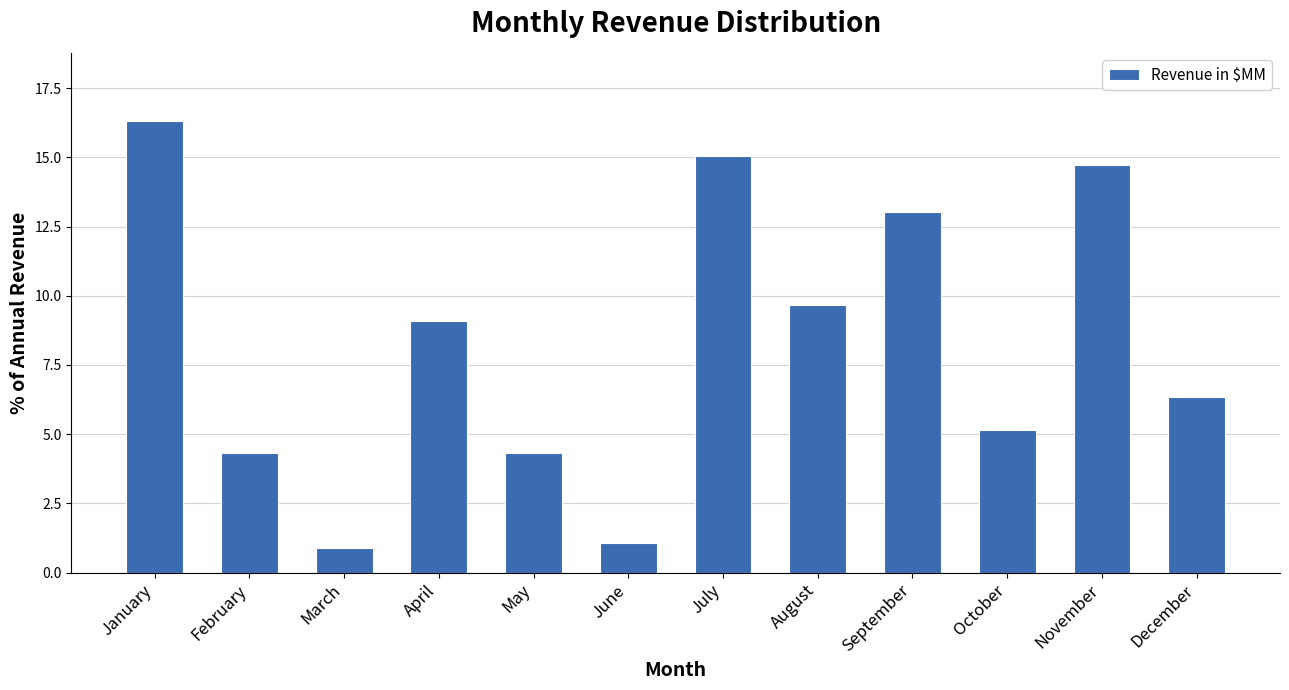

Reading left to right, list all the values displayed in this chart.

16.3	4.3	0.9	9.1	4.3	1.1	15.1	9.7	13.0	5.2	14.7	6.3